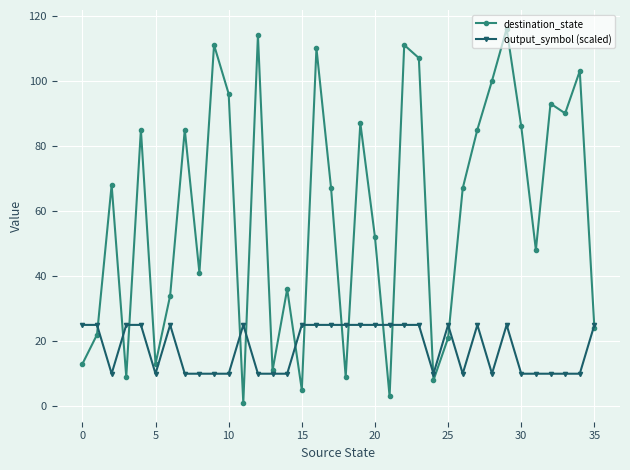

At how many categories does at least one series exceed 74?

16